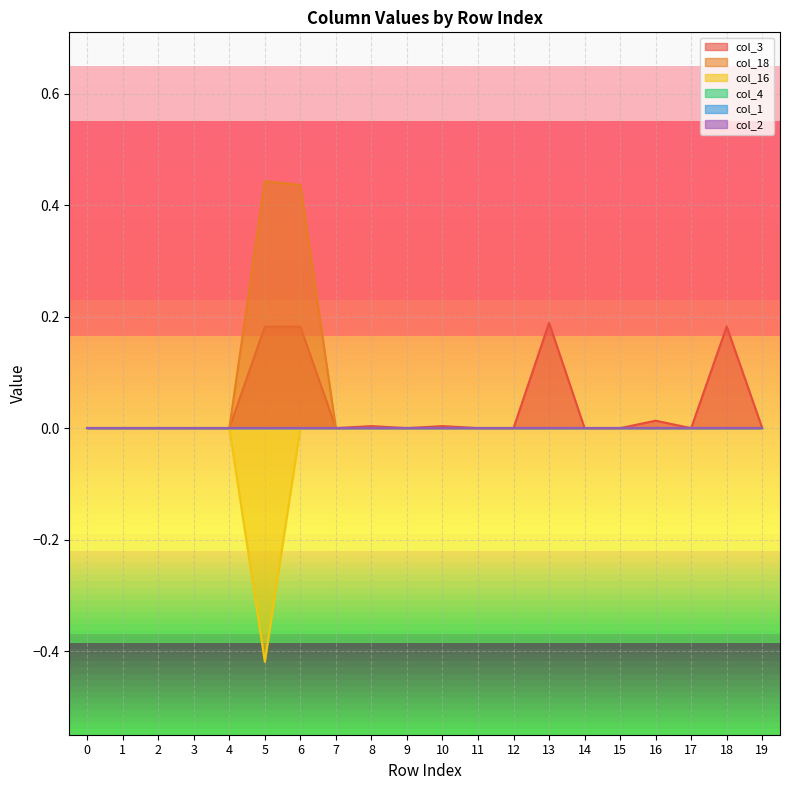

How many positive values does the col_3 series have?

8